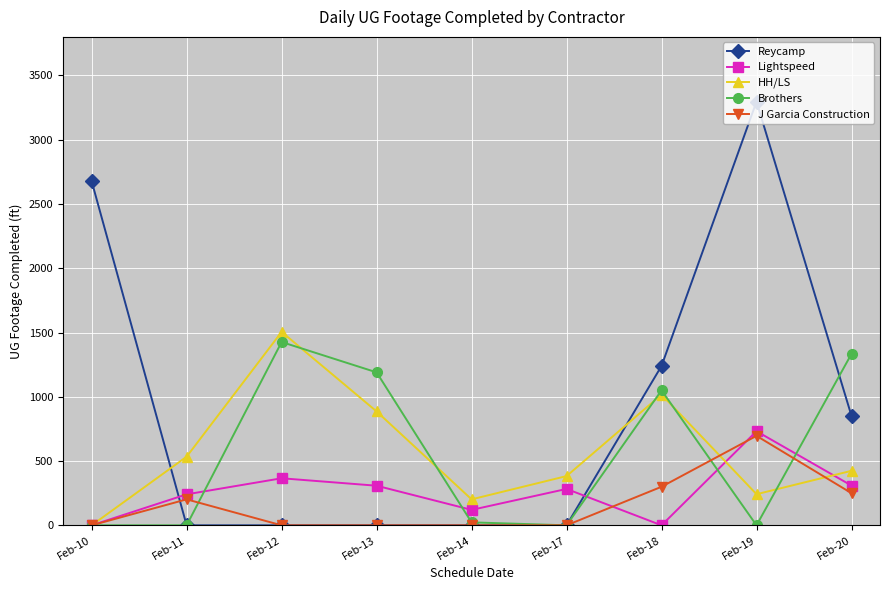

True or false: HH/LS and Reycamp cross at least once.

True